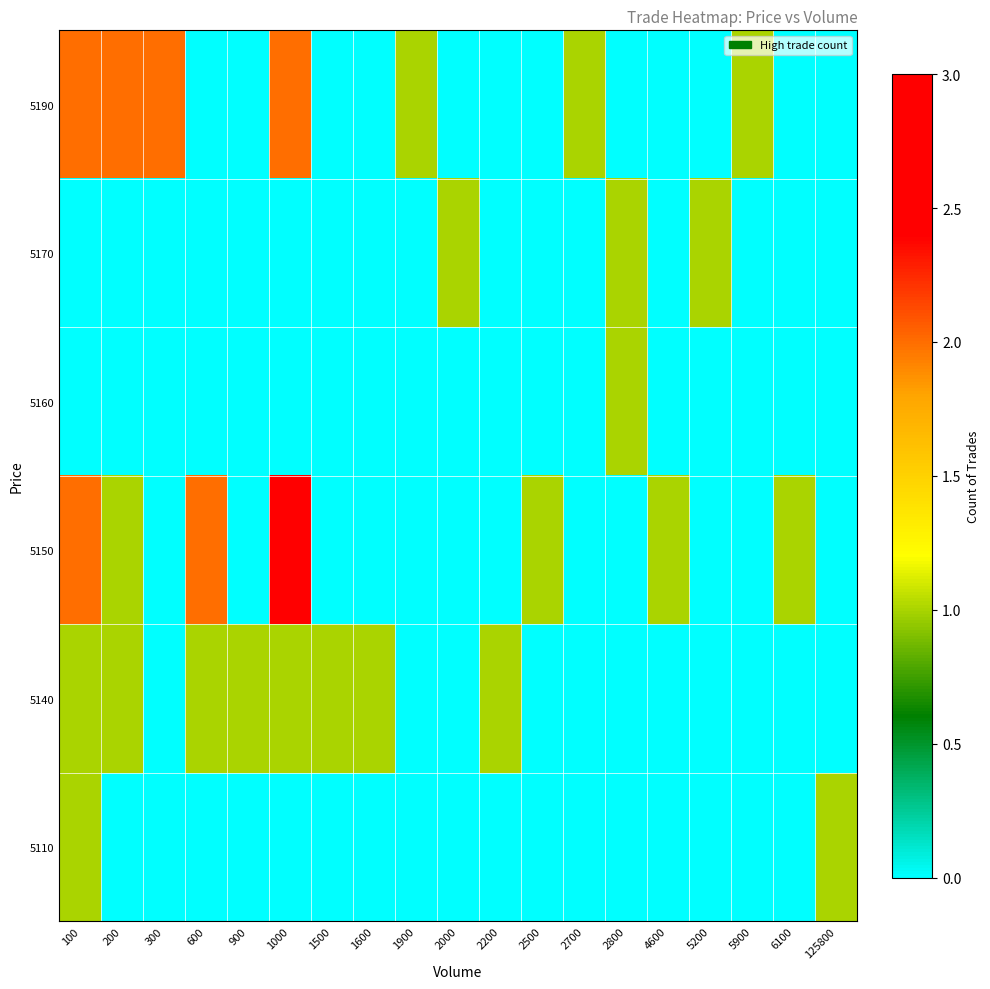

Count the number of categories in the chart.

19